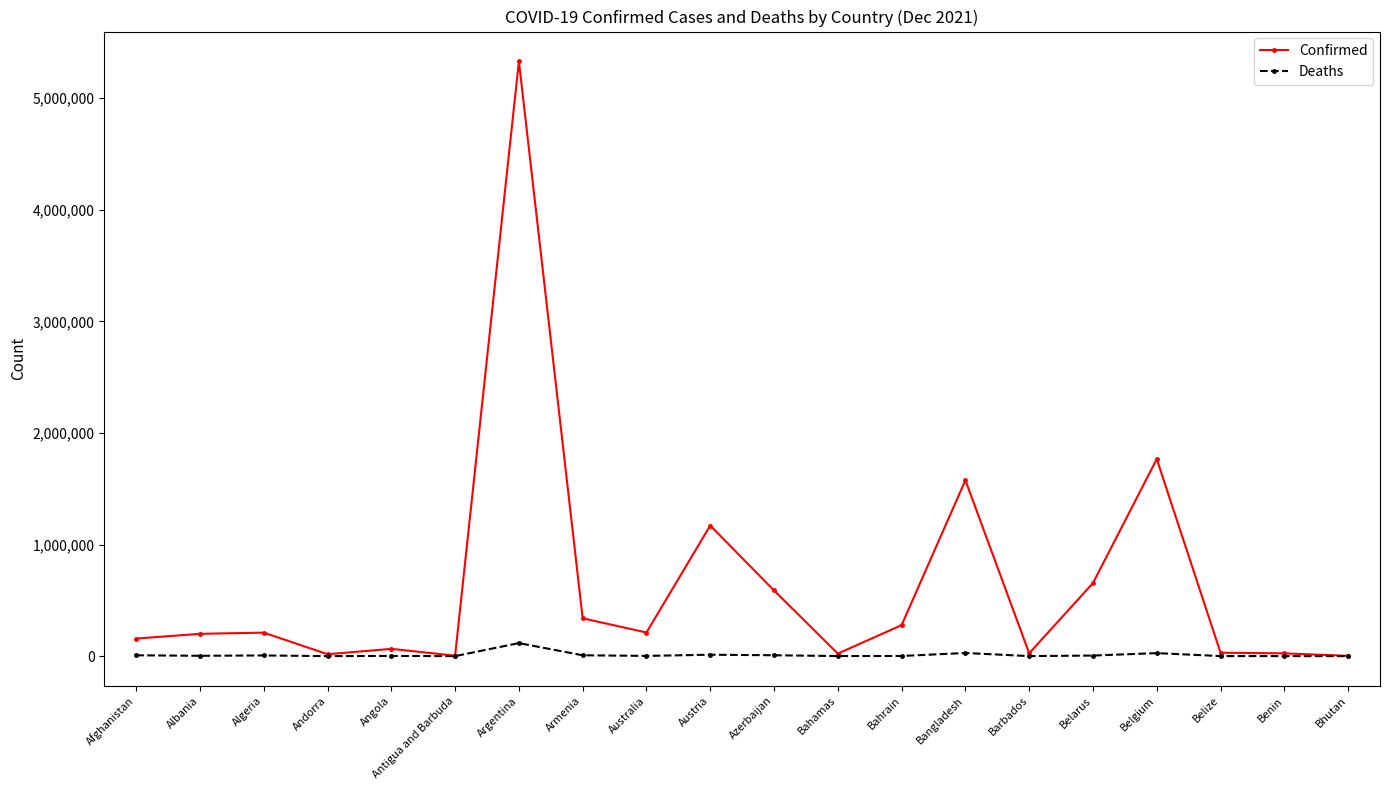

True or false: Deaths has more than 0 points higher than both neighbors.

True